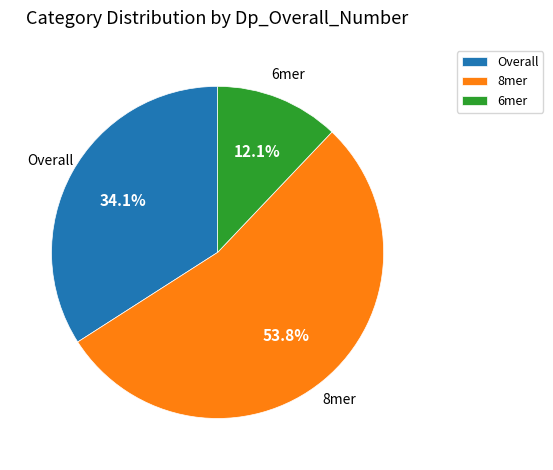

What percentage is the 6mer slice, to the nearest percent?

12%